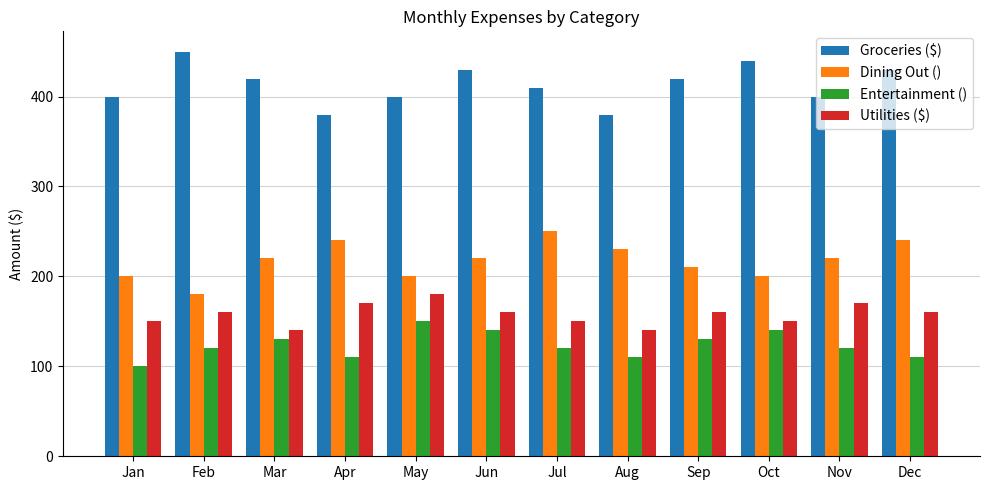

Is it true that Dining Out () equals 180 at Feb?

True